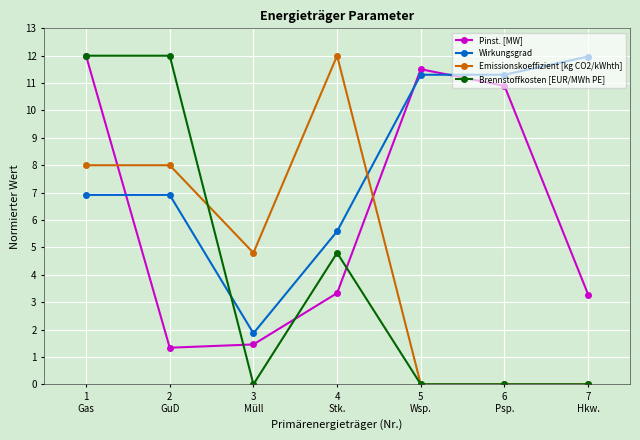

What is the greatest value displayed?

12.0